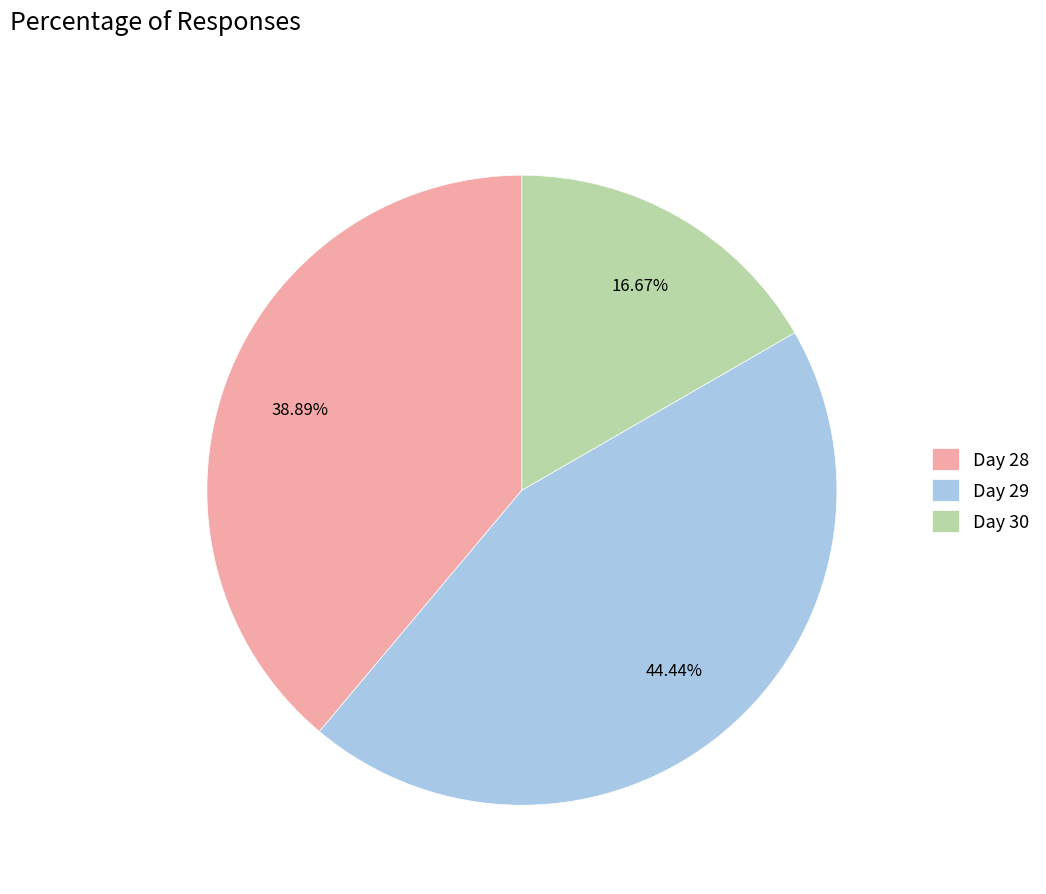

Do Day 28 and Day 30 together represent more than half of the pie?

Yes